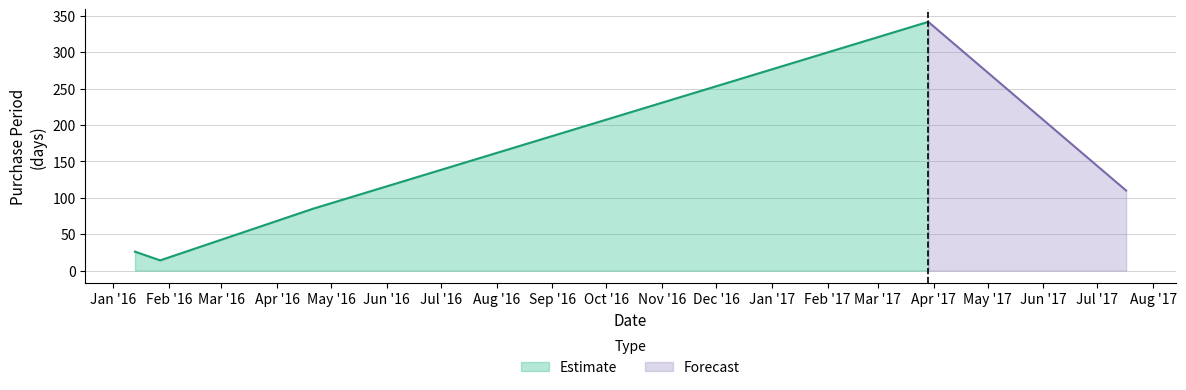

What is the ratio of the value at 2016-01-13 to the value at 2016-01-27?

1.9